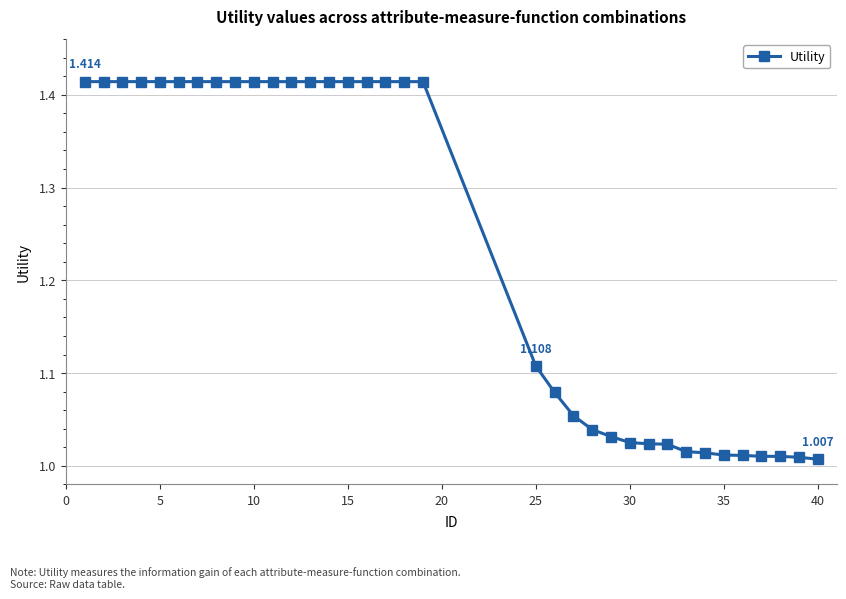

How many lines are shown in the chart?

1